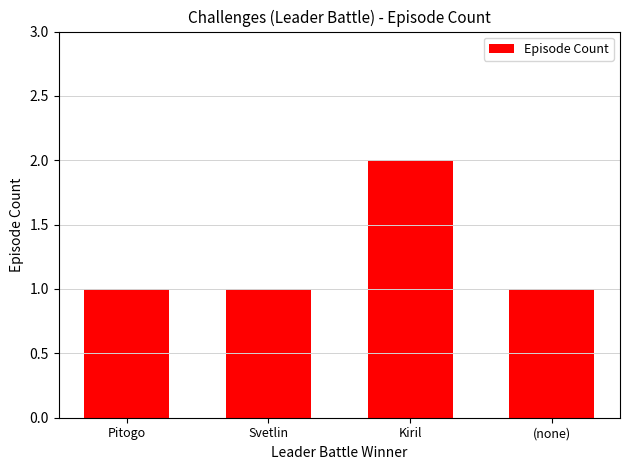

Which label corresponds to the largest value in the chart?

Kiril